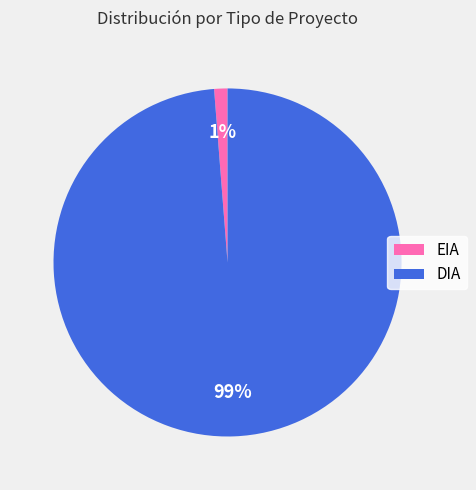

Rank the categories by value from lowest to highest.

EIA, DIA